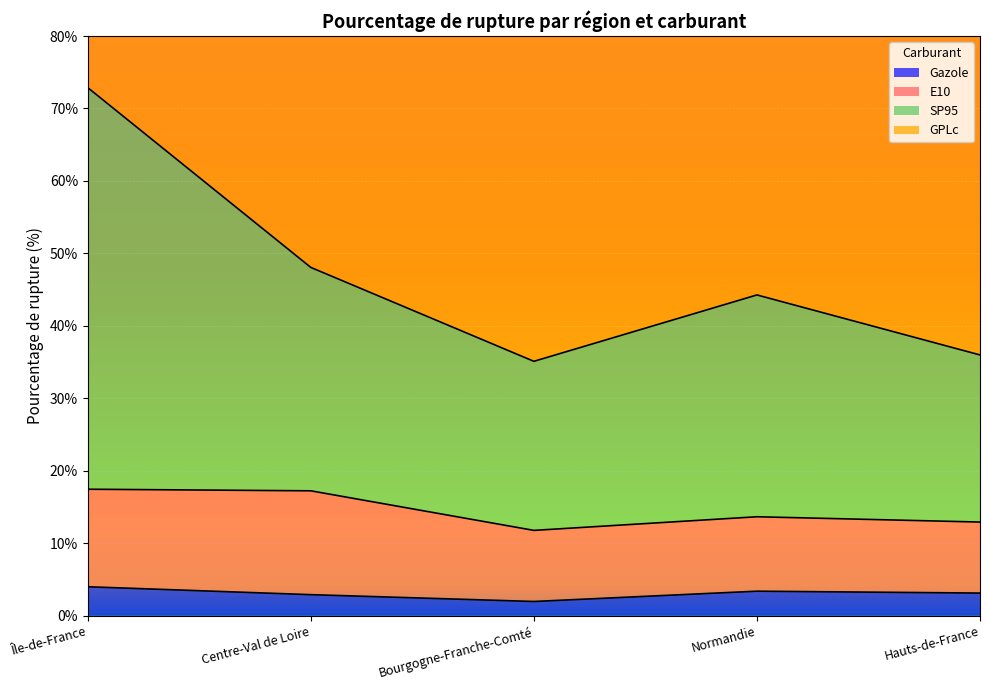

What is the maximum value for Gazole?

4.0